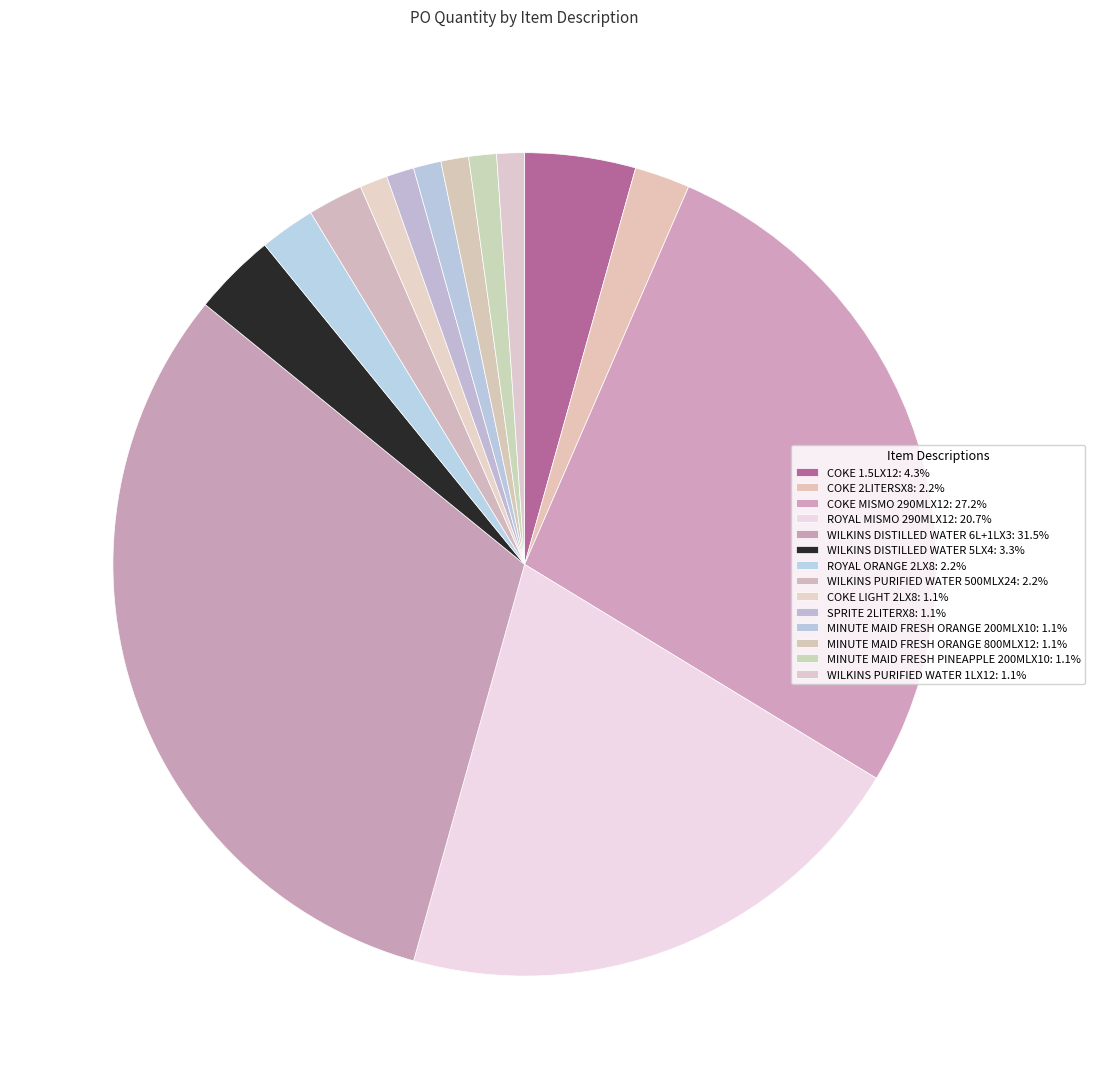

How many slices are in this pie chart?

14